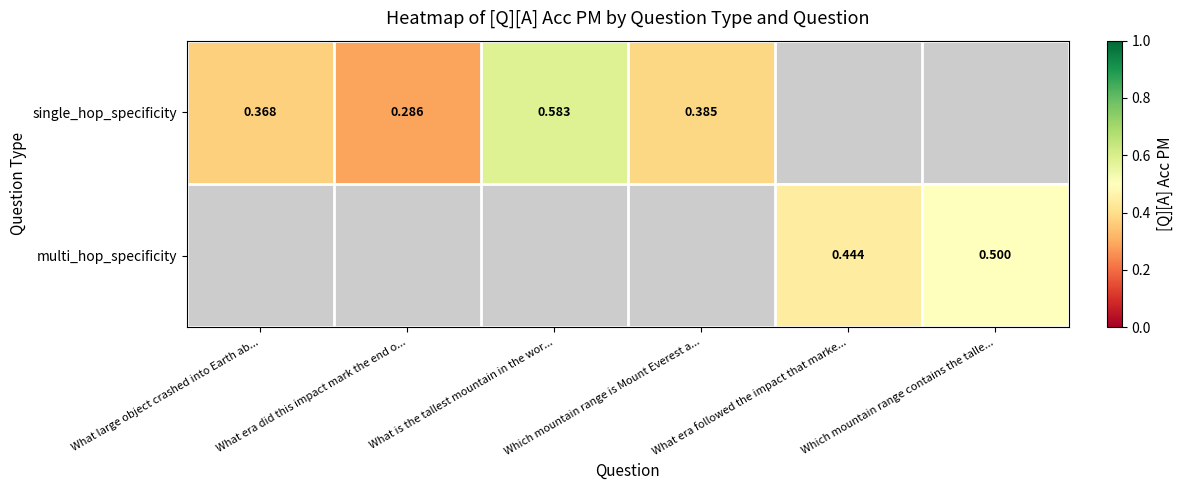

Is the value of single_hop_specificity at Which mountain range is Mount Everest a... greater than the value of multi_hop_specificity at Which mountain range contains the talle...?

No